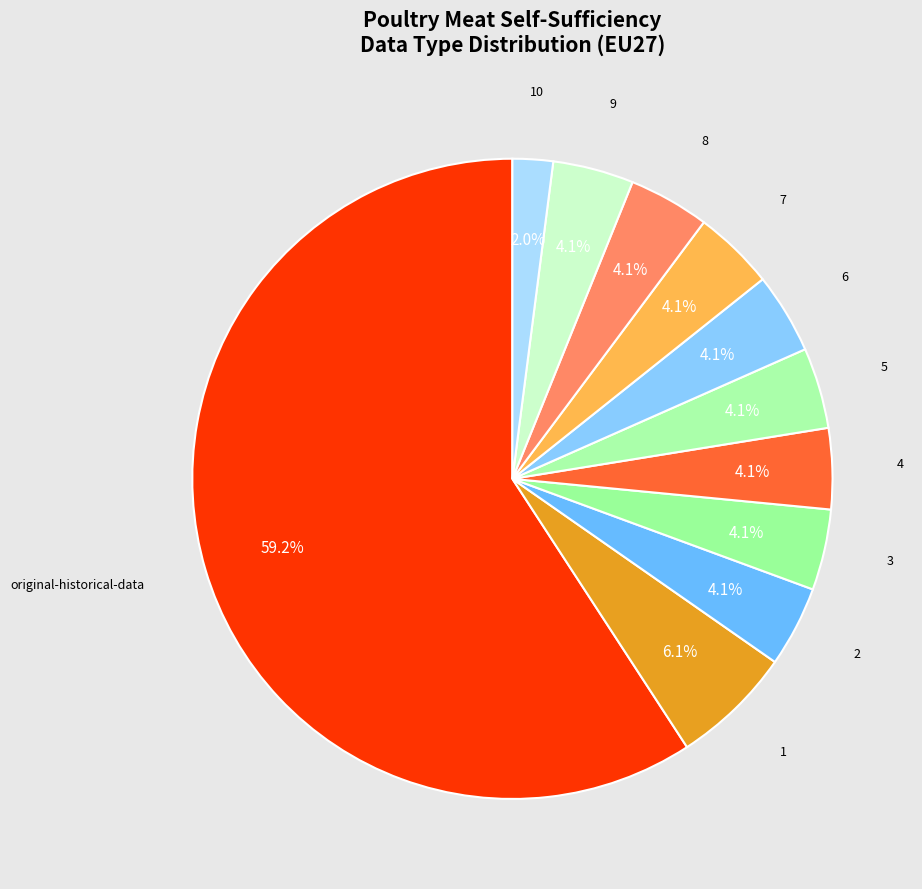

Does any single category account for the majority?

Yes